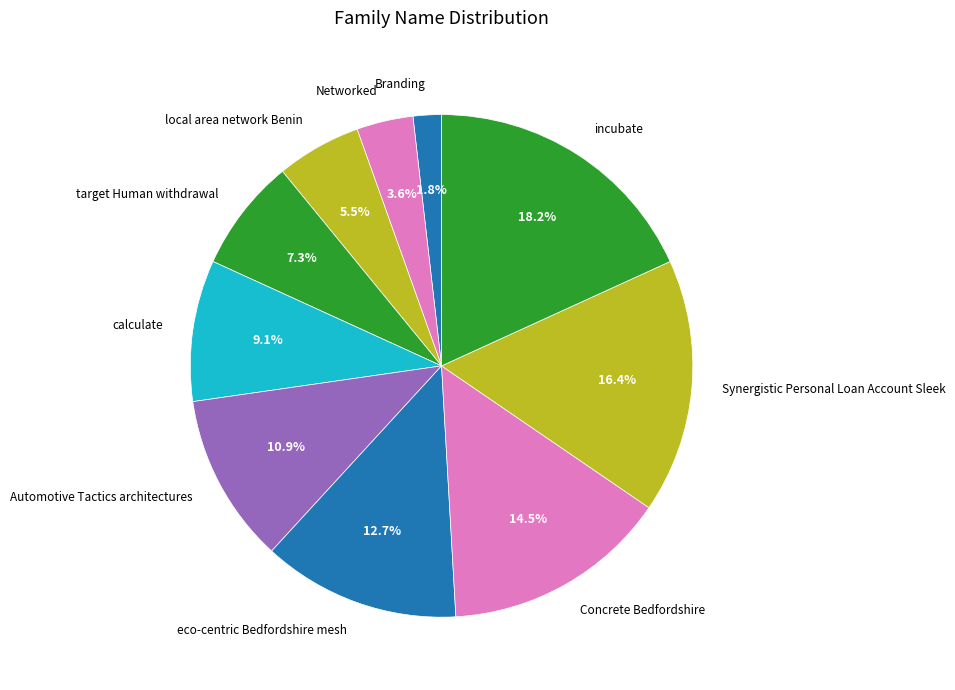

Which category has the smallest portion of the pie?

Branding